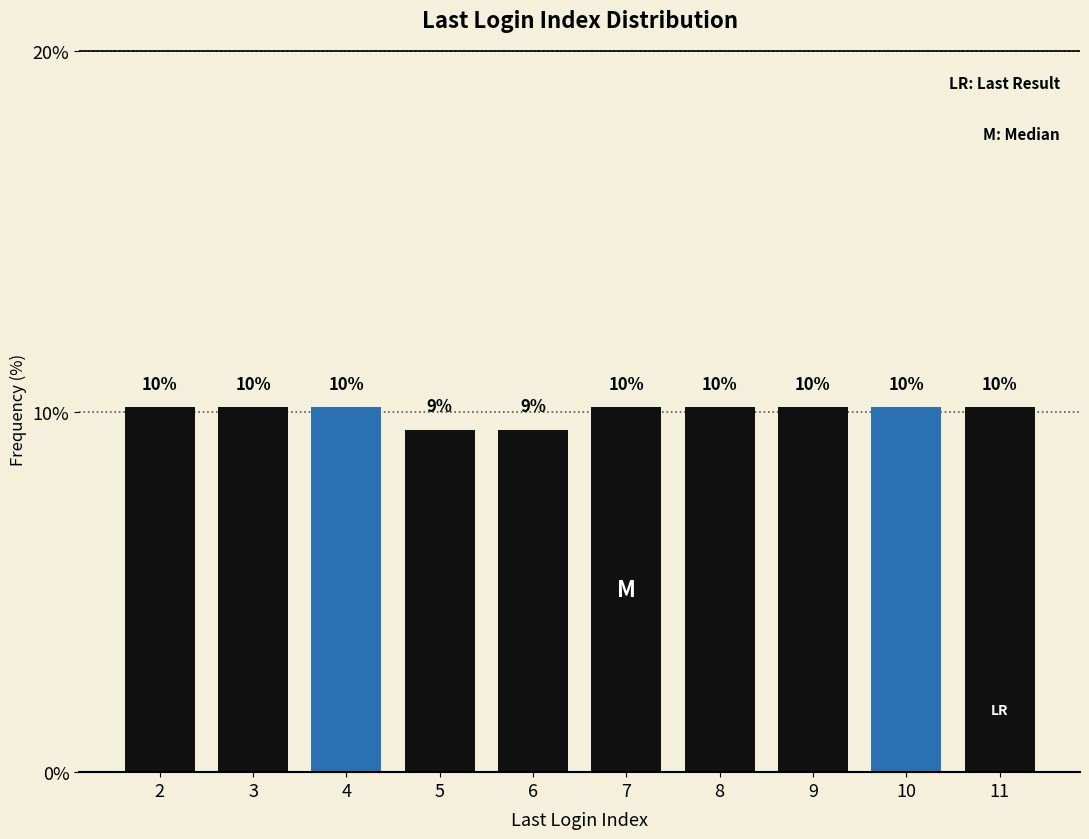

Does the chart contain any negative values?

No